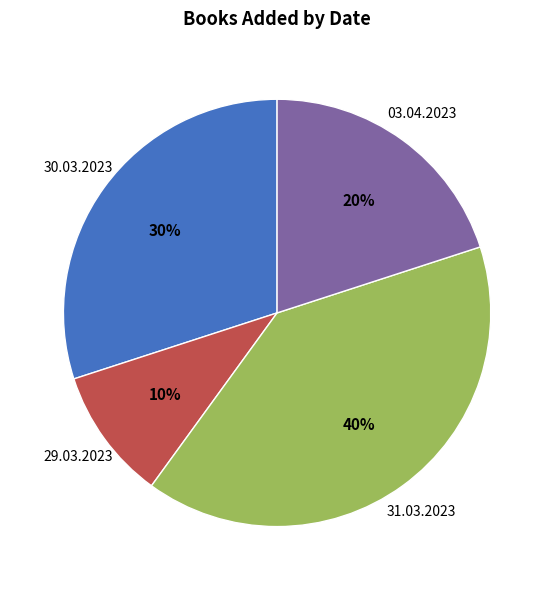

How many slices are in this pie chart?

4